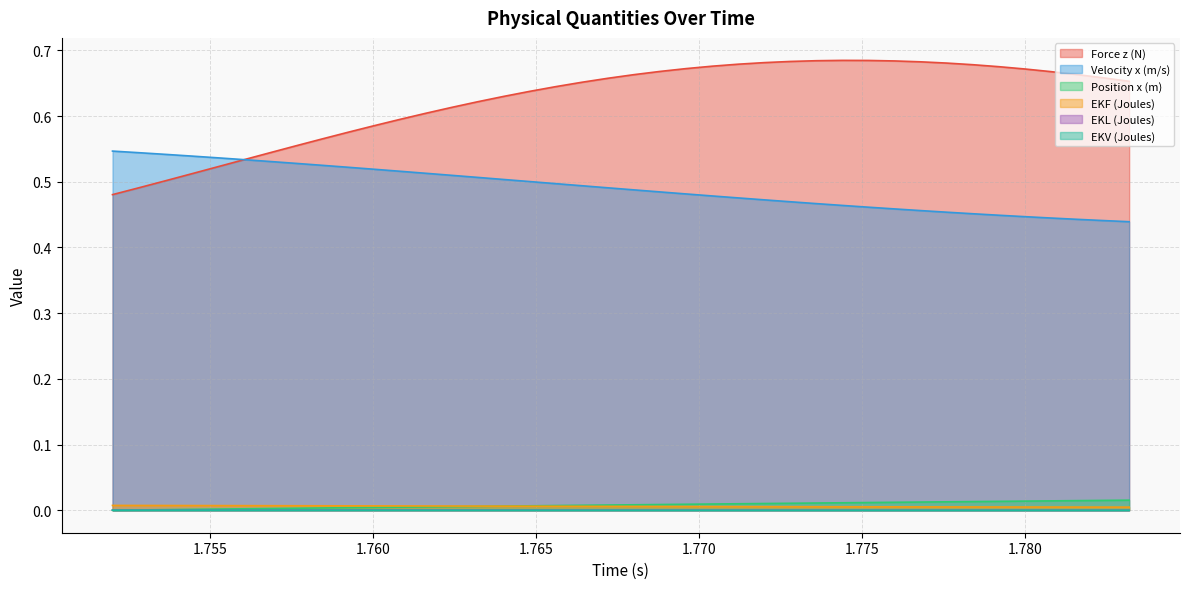

The value of EKL (Joules) at 1.7808 is 0.0. True or false?

False